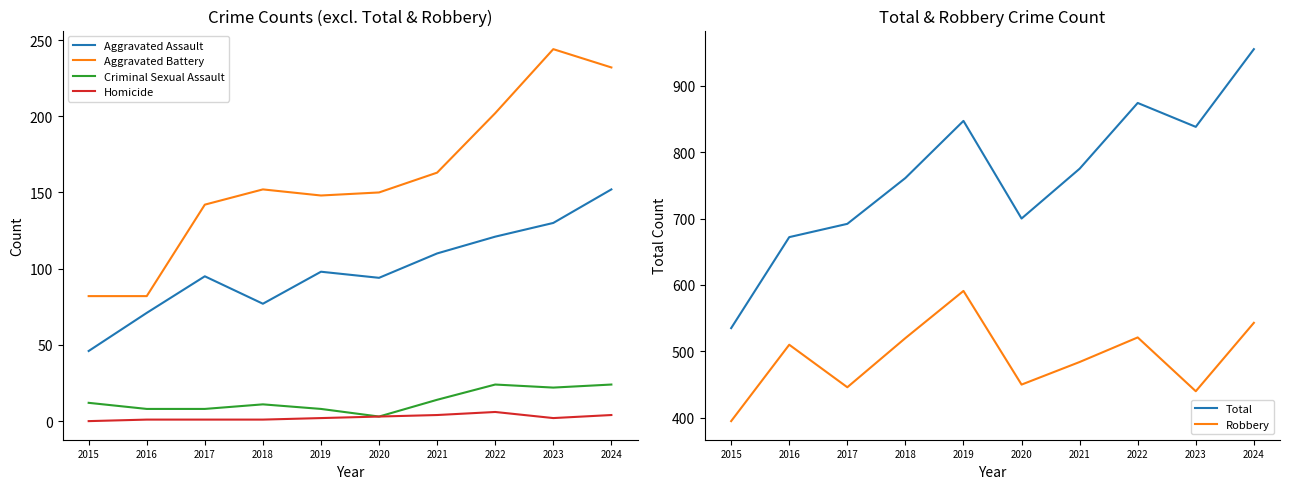

What is the maximum value for Total?

955